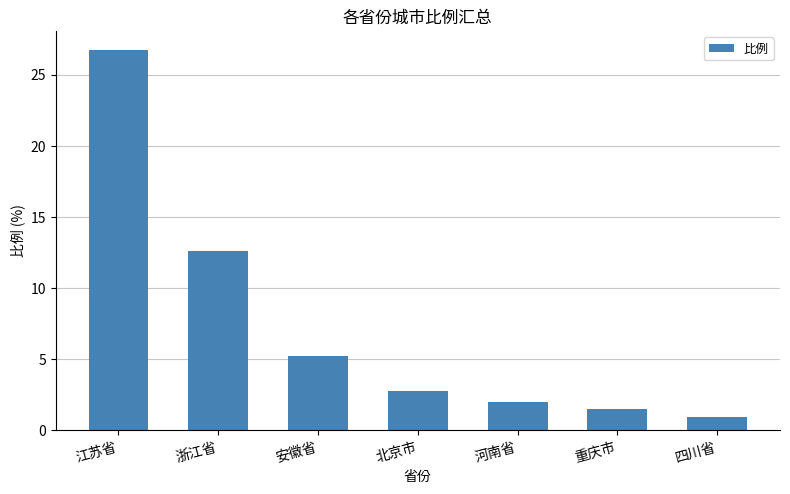

Which has a higher value, 重庆市 or 江苏省?

江苏省